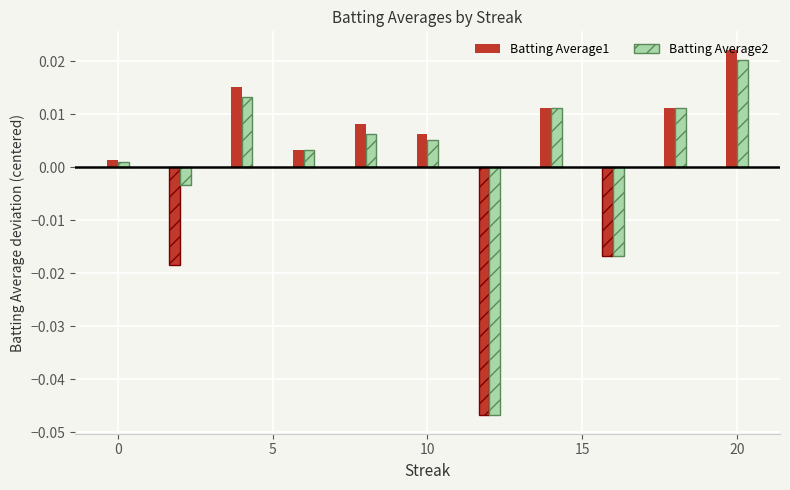

At how many categories does at least one series exceed 0?

8